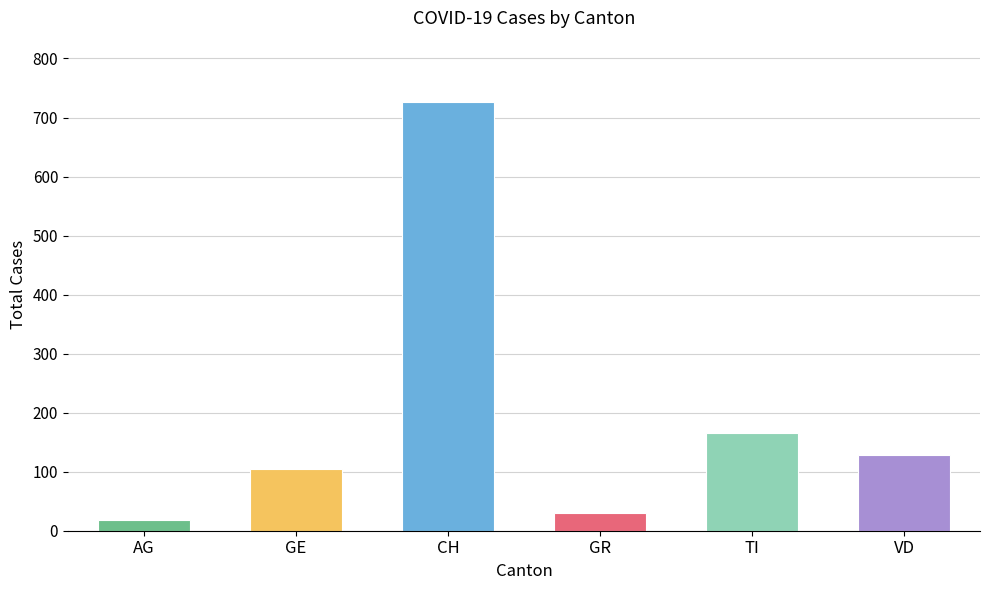

Are the bars grouped side by side (vs. stacked)?

No